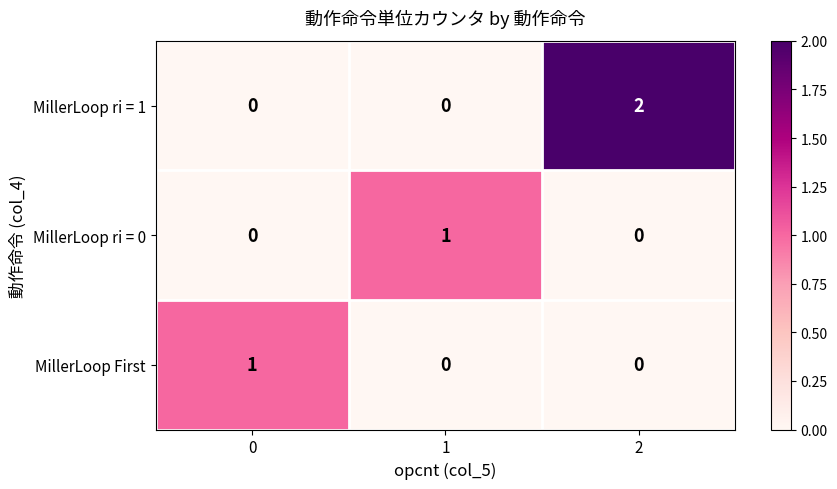

Count the MillerLoop ri = 0 values in the range 0 to 1.

3